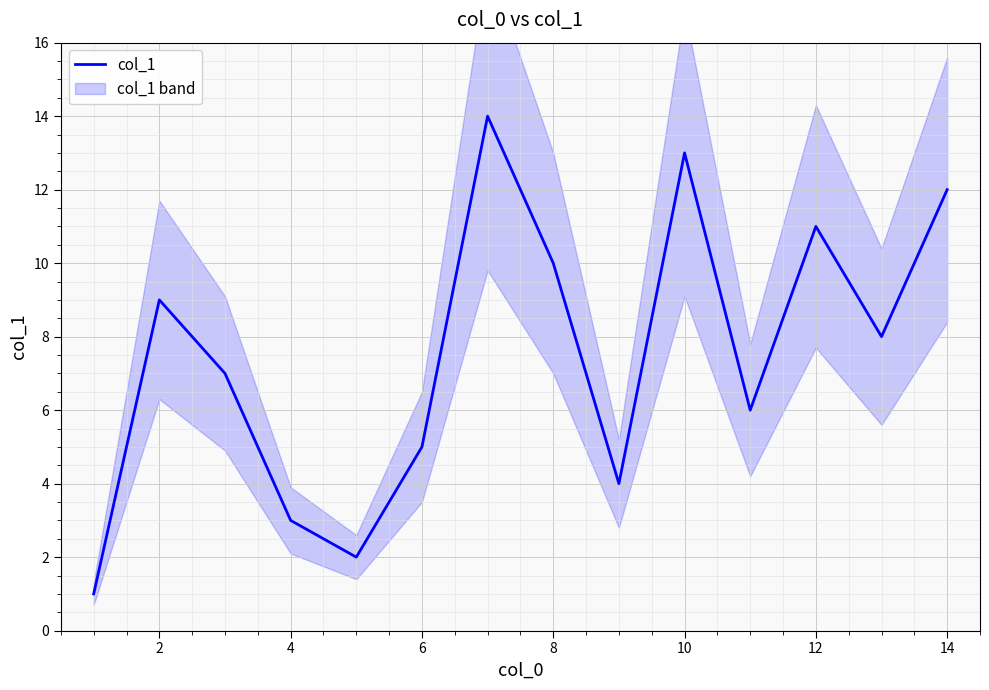

The value of col_1 at 6 is 8. True or false?

False